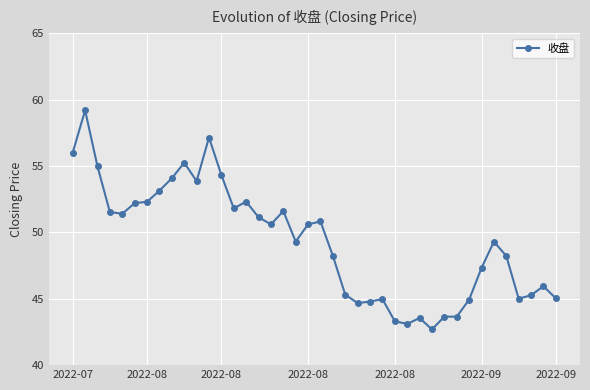

What is the difference between the second highest and second lowest values?

14.0